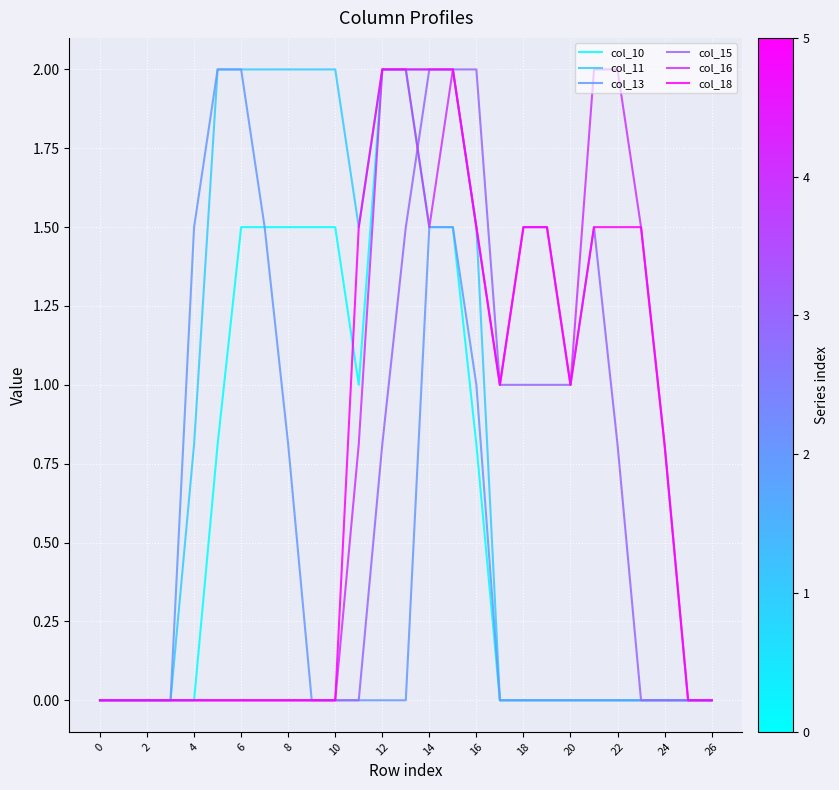

Which series has the largest total across all categories?

col_11